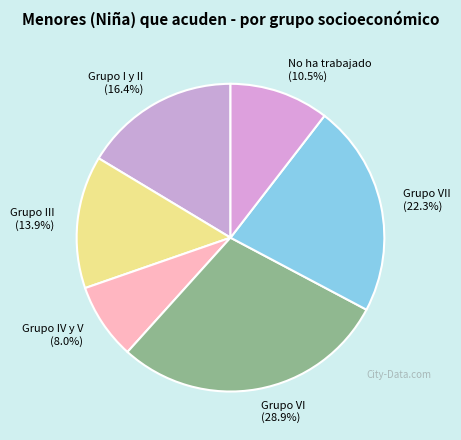

To the nearest percent, what is the average slice percentage?

17%